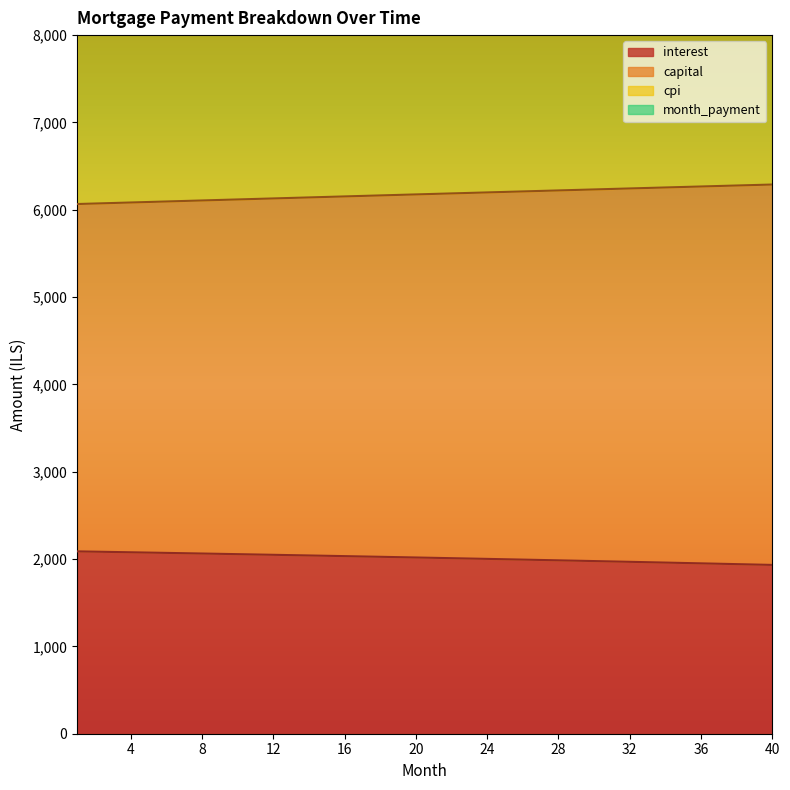

How many values in the capital series exceed 6181?

20